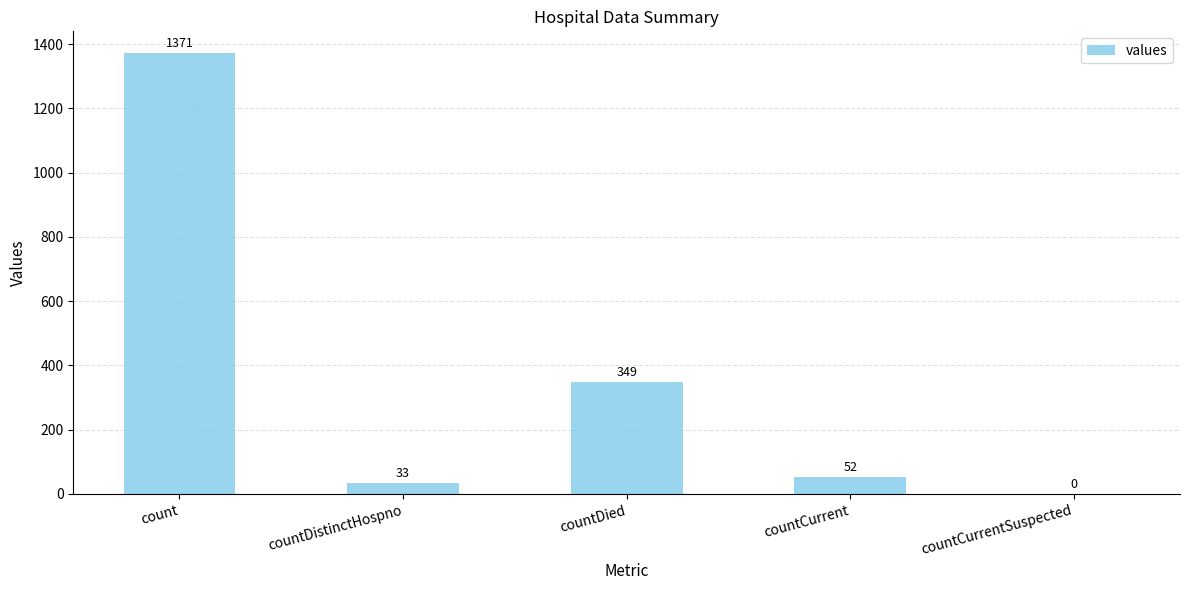

The chart shows a value of 0 at countCurrentSuspected. True or false?

True